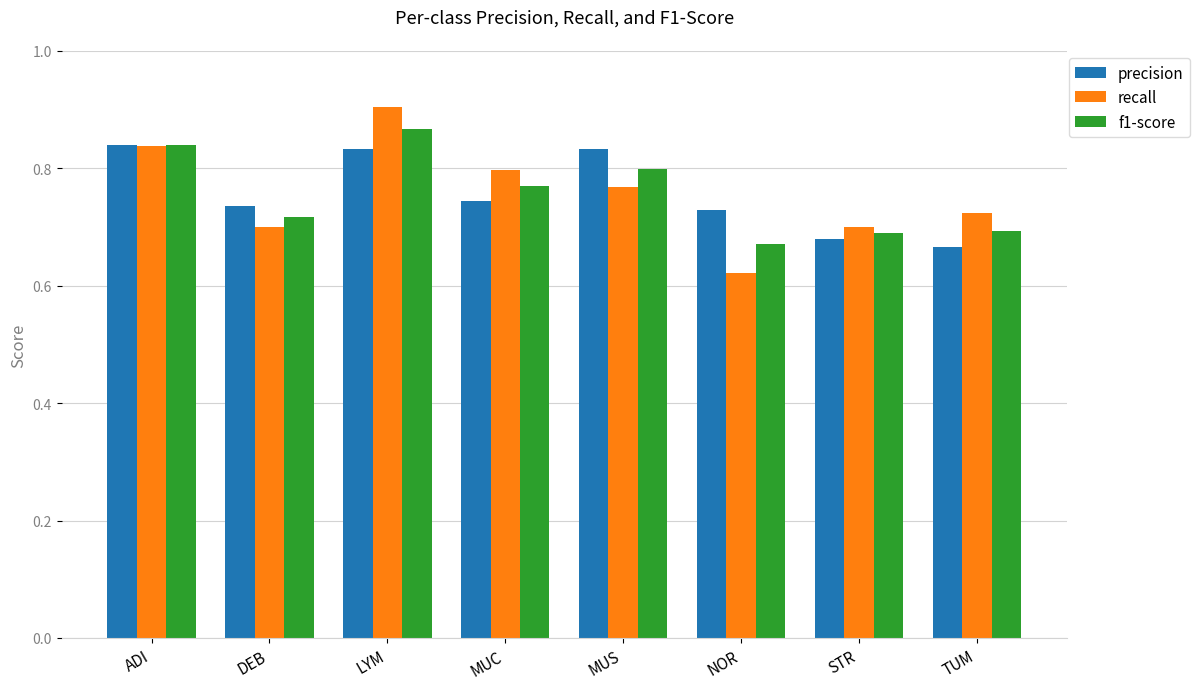

What are all the series names shown in the legend?

precision, recall, f1-score